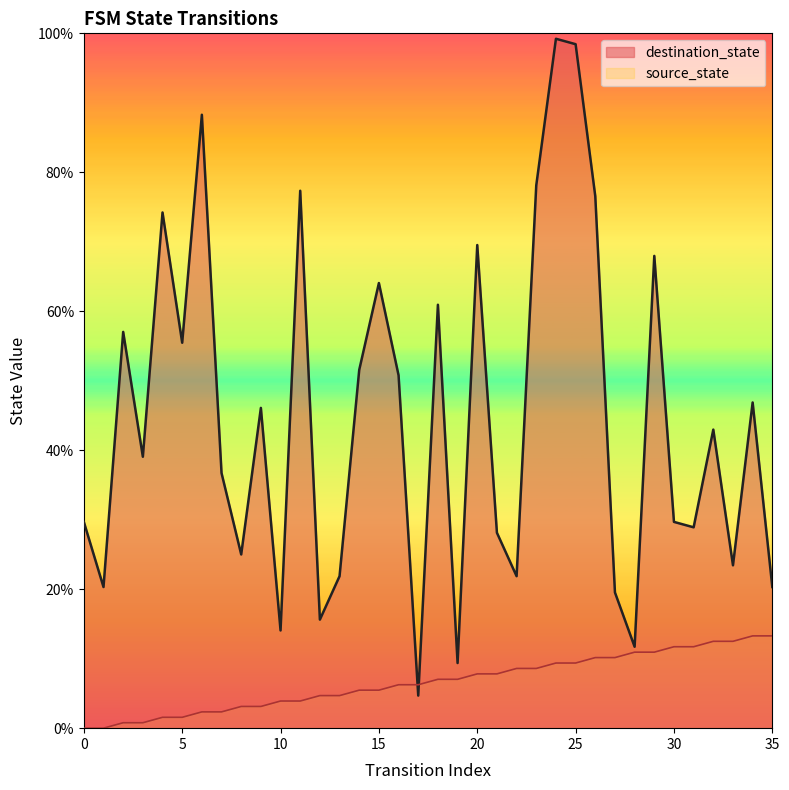

At which category is the sum across all series the highest?

24